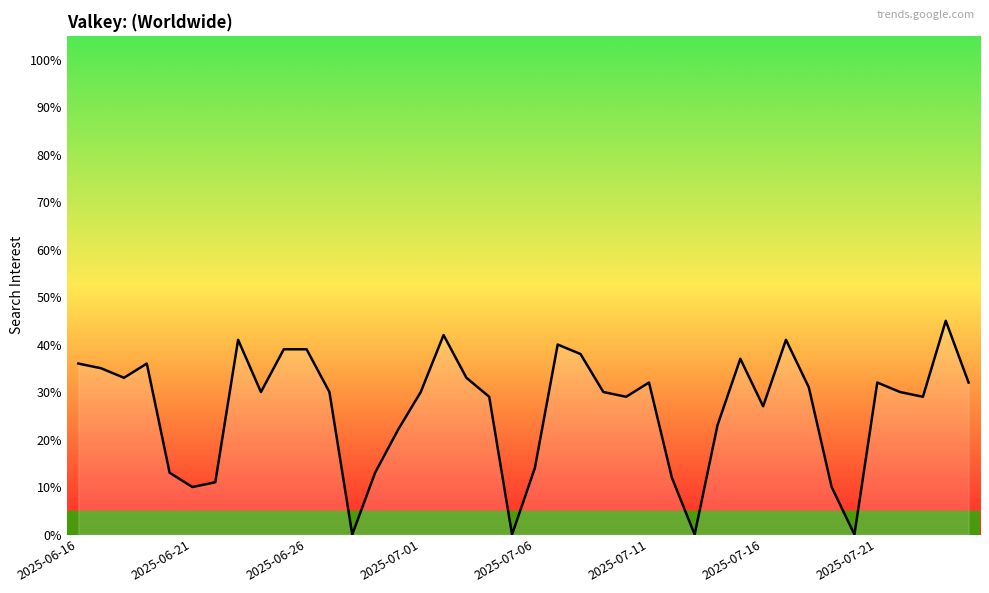

What is the maximum value shown in the chart?

45